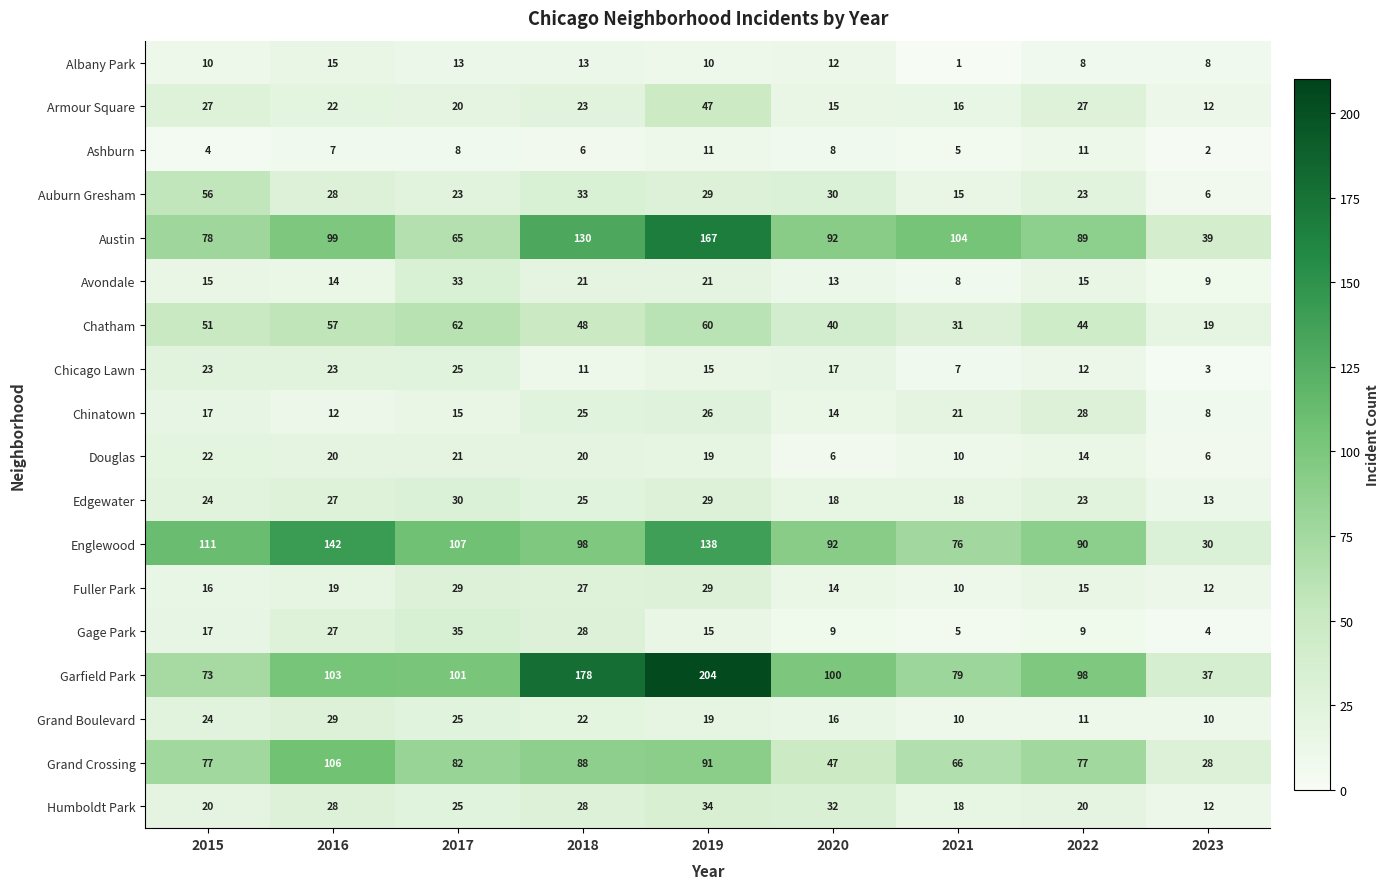

What value does the Avondale series have at 2020?

13